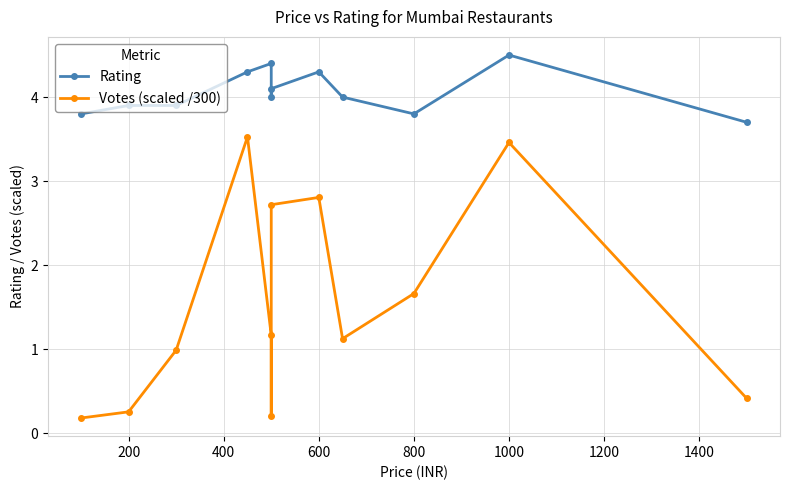

True or false: Votes (scaled /300) has more than 1 interior local peaks.

True